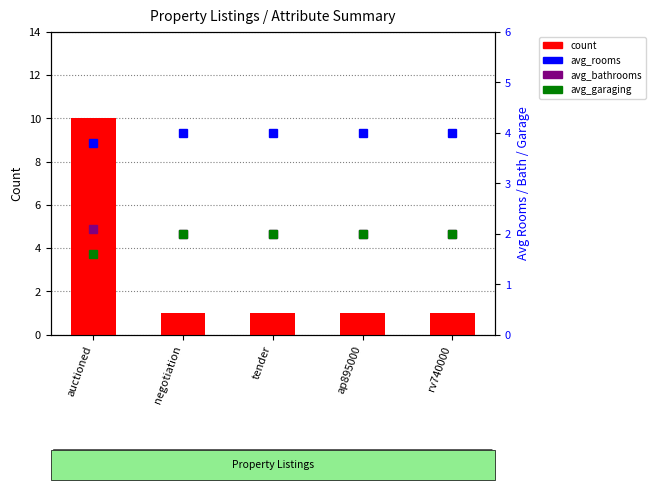

The count series shows 1.5 at ap895000. True or false?

False